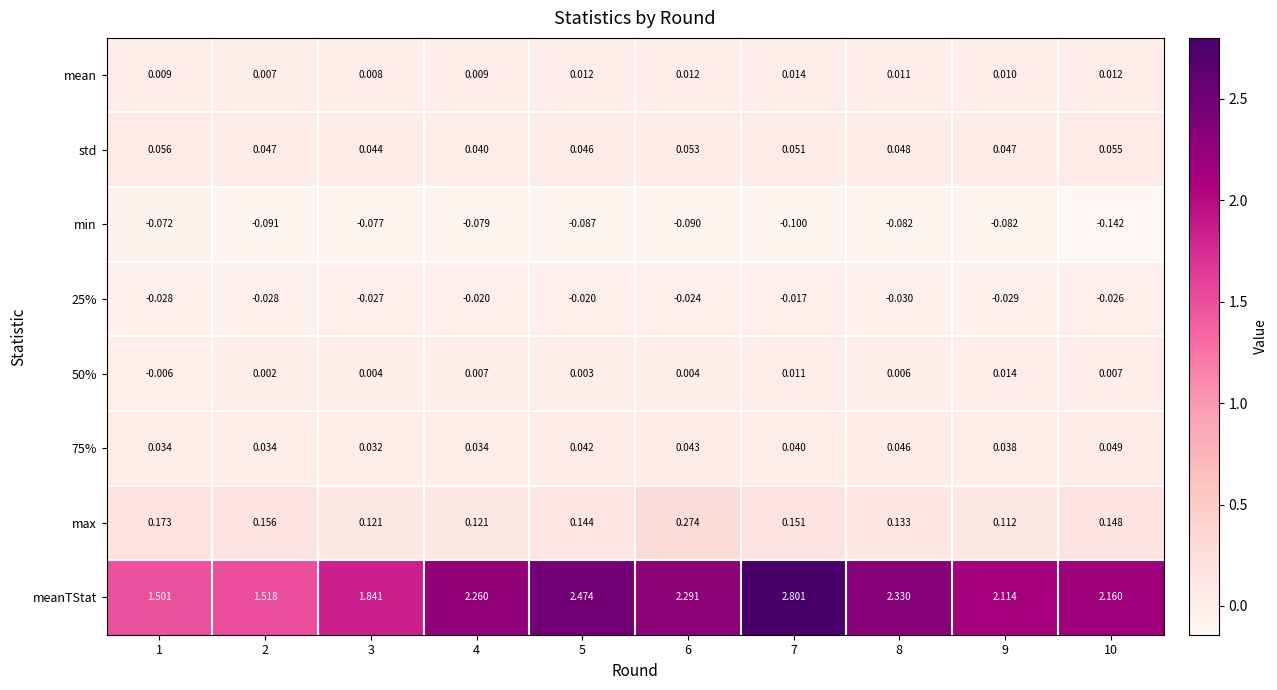

Which series has the largest total across all categories?

meanTStat